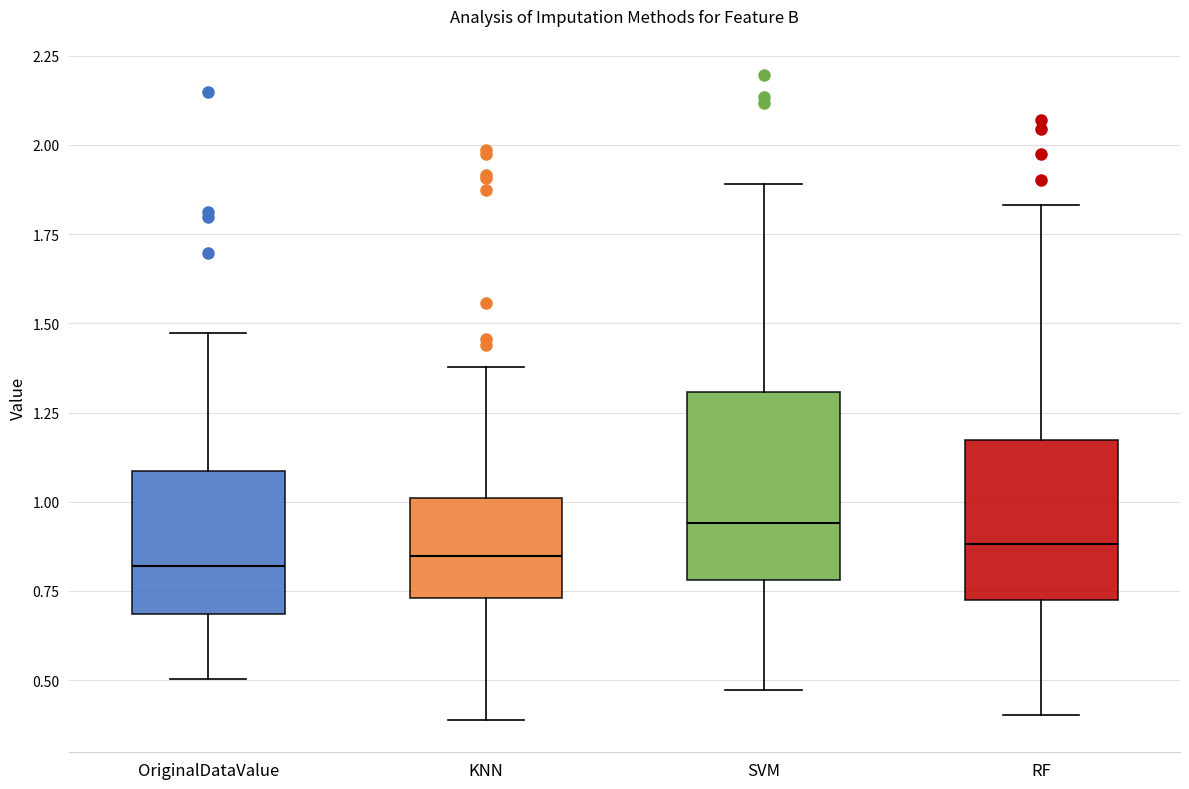

Where does the median line of the box for OriginalDataValue sit on the y-axis? The values are not printed on the chart, so give them approximately, as read against the axis.

0.80